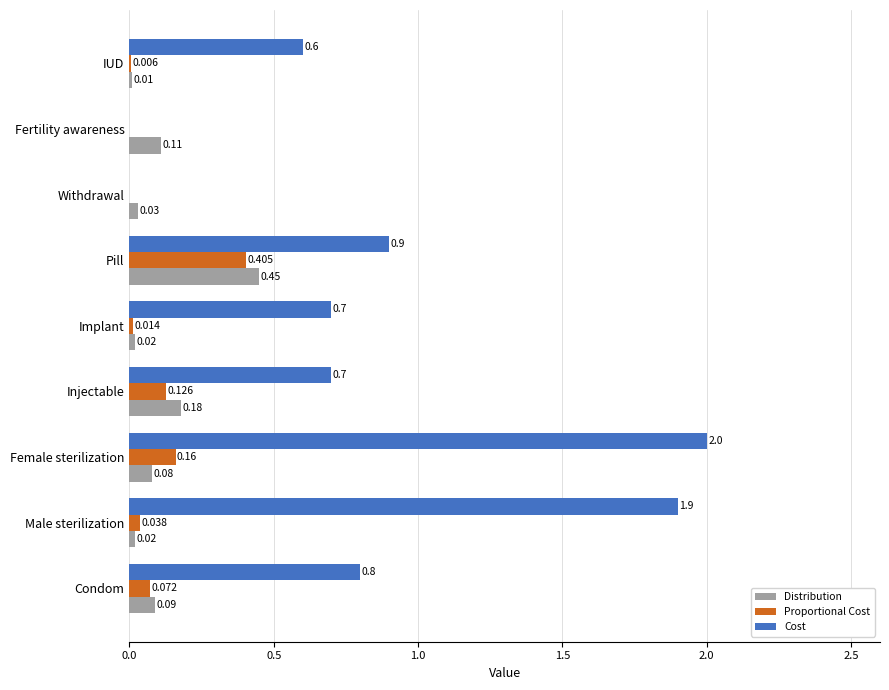

Which label corresponds to the largest value in the chart?

Female sterilization